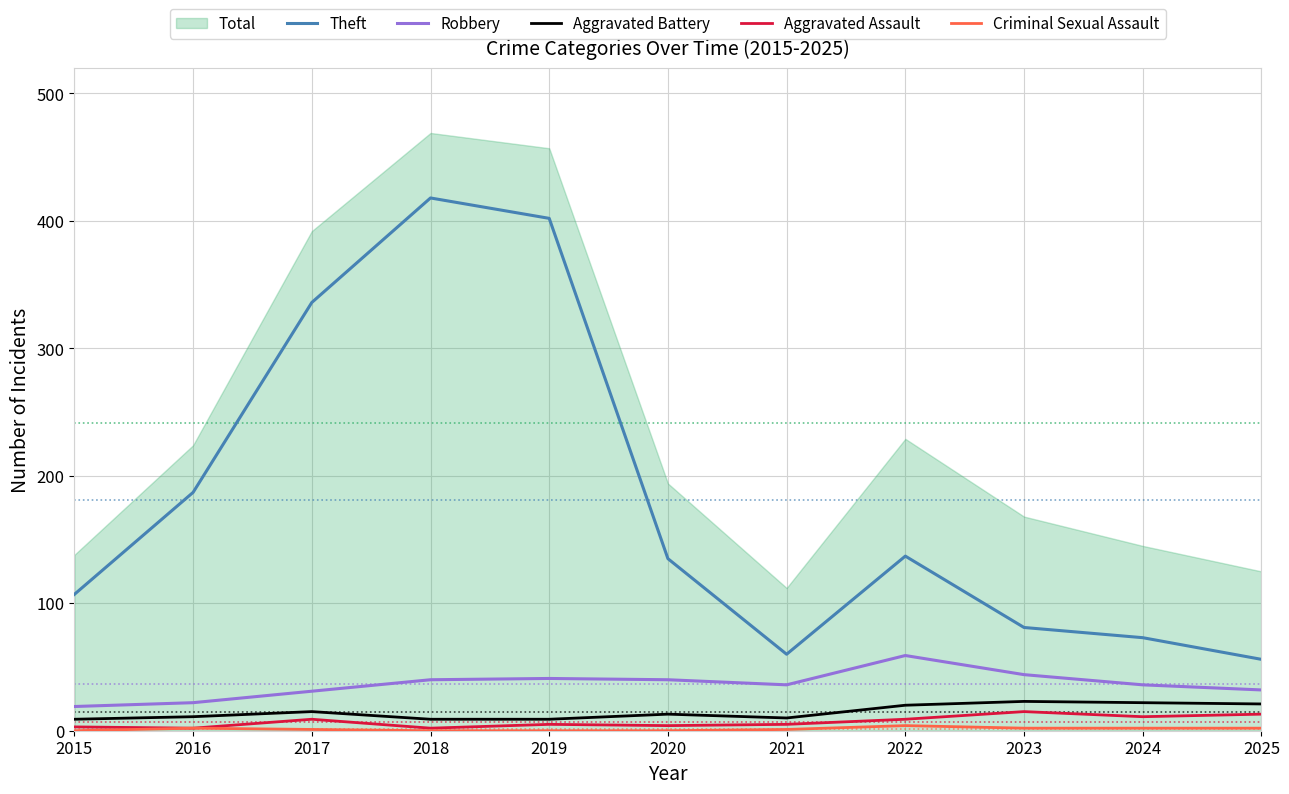

Rank the categories by Robbery value from highest to lowest.

2022, 2023, 2019, 2018, 2020, 2021, 2024, 2025, 2017, 2016, 2015